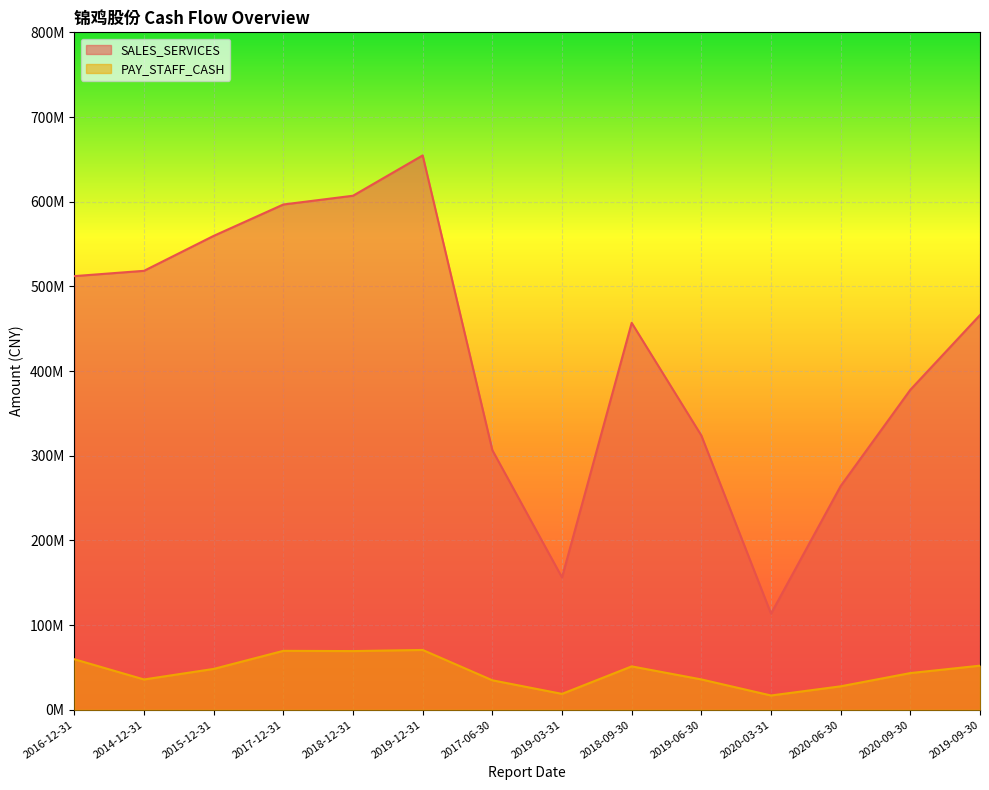

At which category does SALES_SERVICES reach its first local peak?

2019-12-31